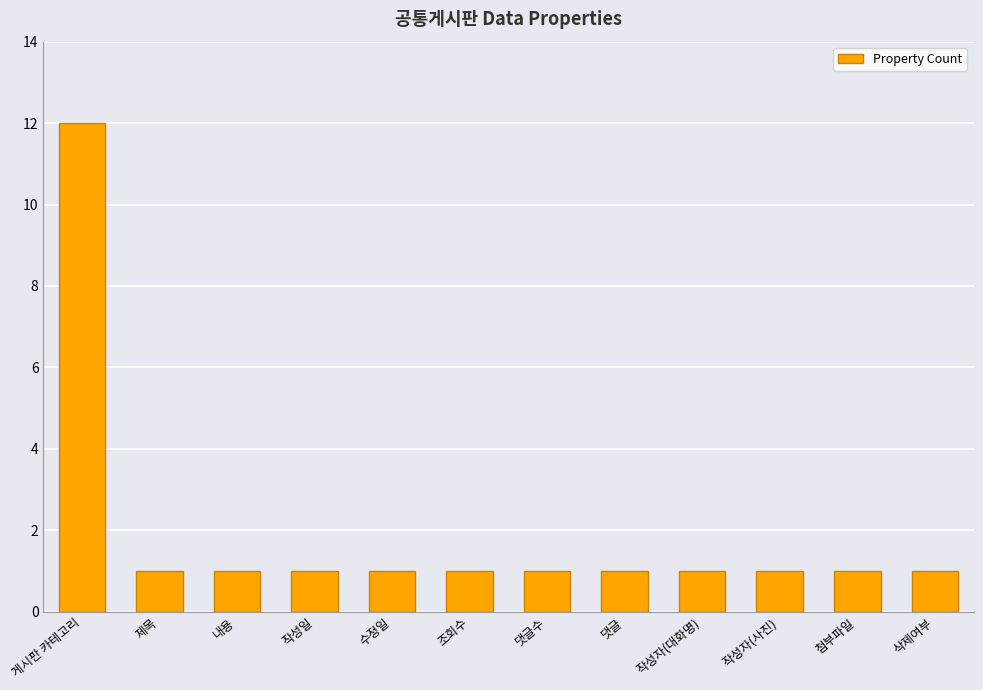

The value at 작성자(사진) is 0. True or false?

False